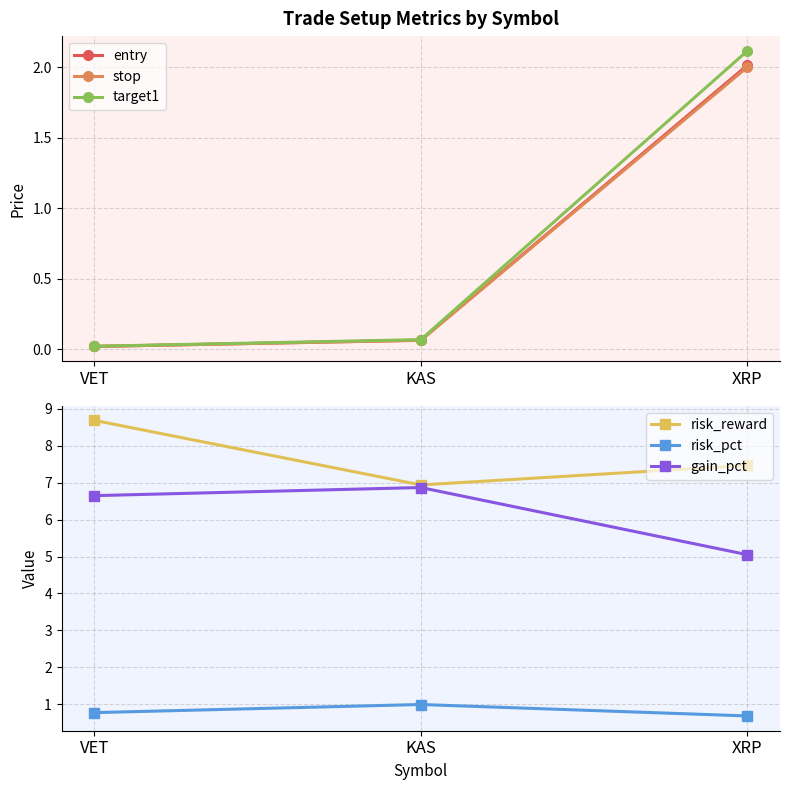

List the labels in order of entry value, largest first.

XRP, KAS, VET